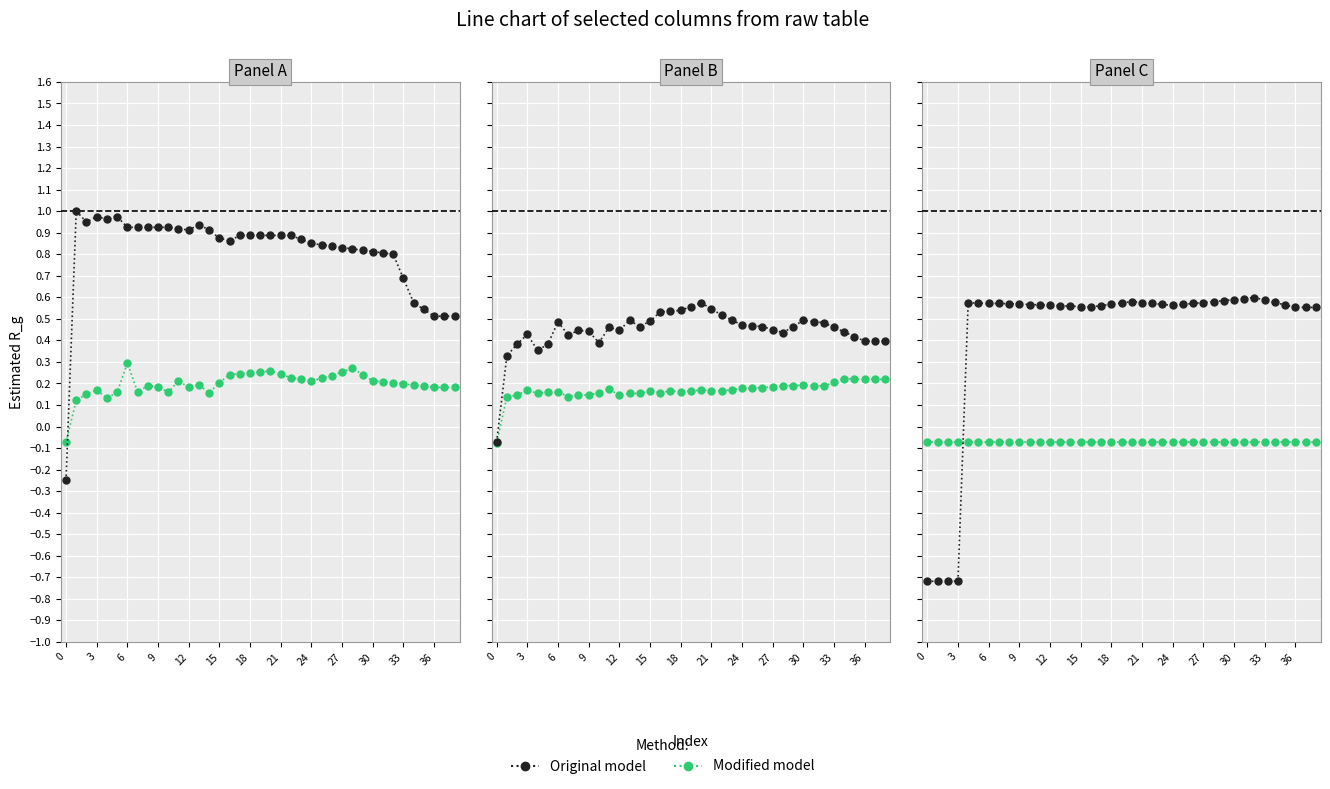

At which category is the sum across all series the highest?

32